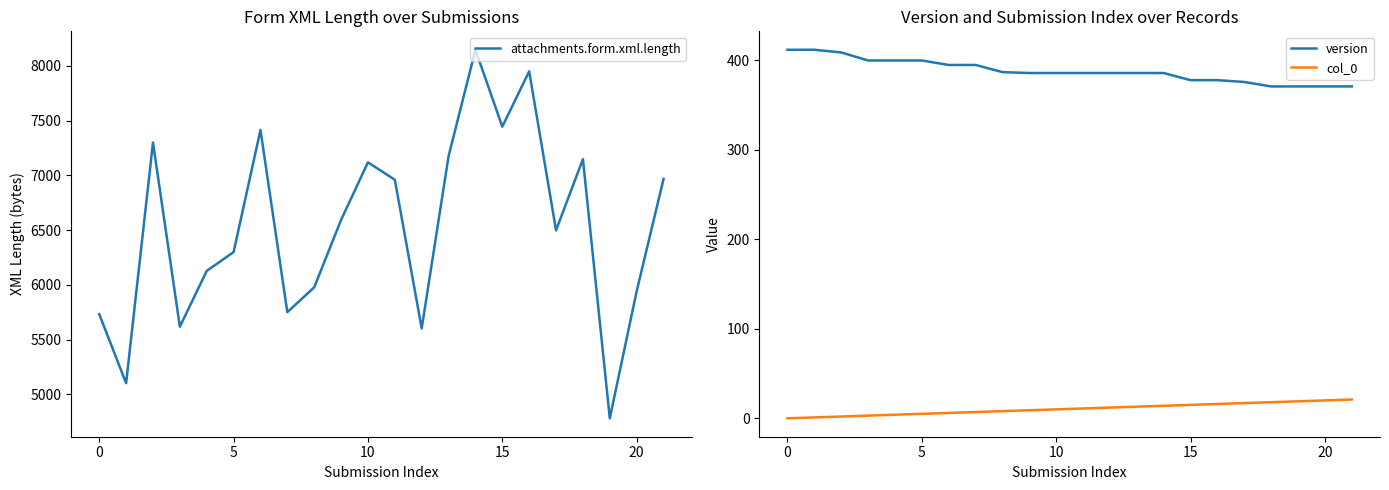

True or false: version and attachments.form.xml.length cross at least once.

False